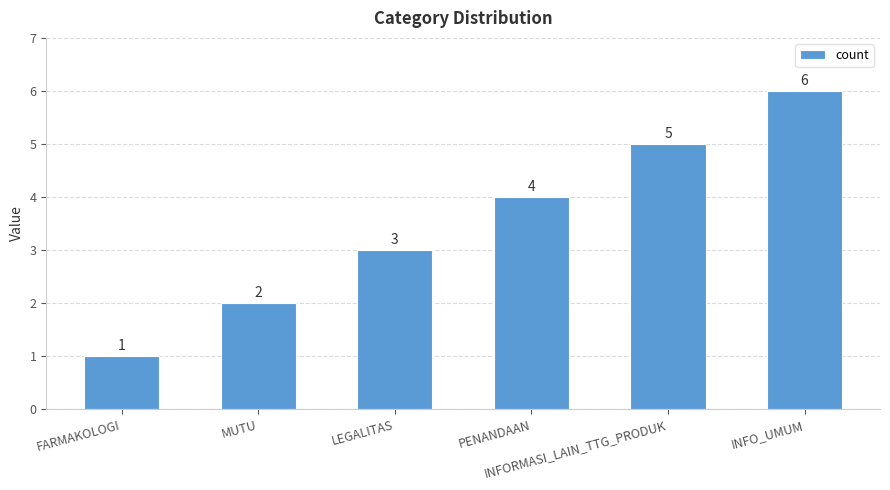

What is the difference between the maximum and minimum values?

5